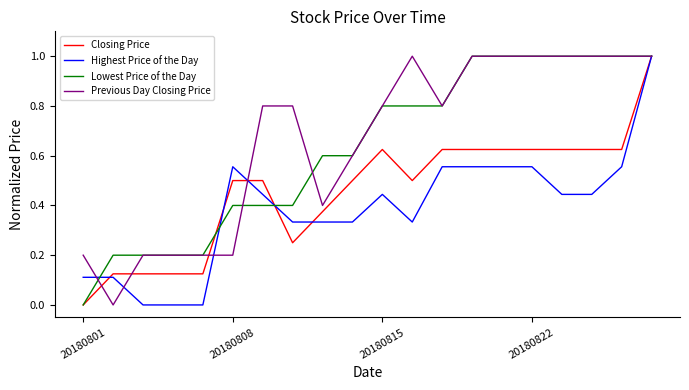

How many lines are shown in the chart?

4